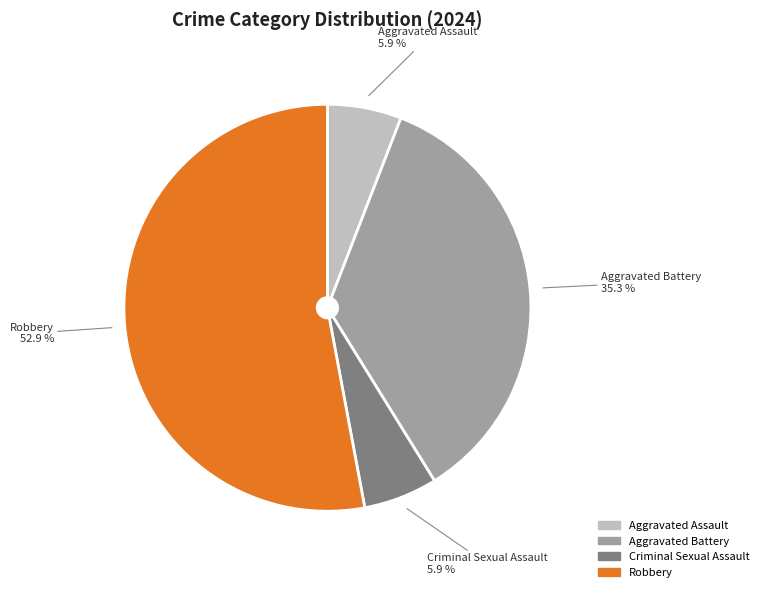

How many slices are in this pie chart?

4